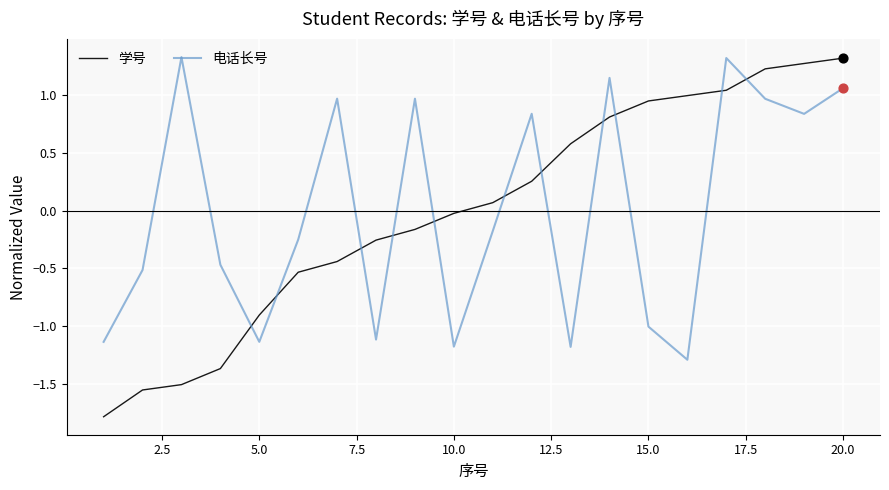

Which series has the largest range (max minus min)?

学号